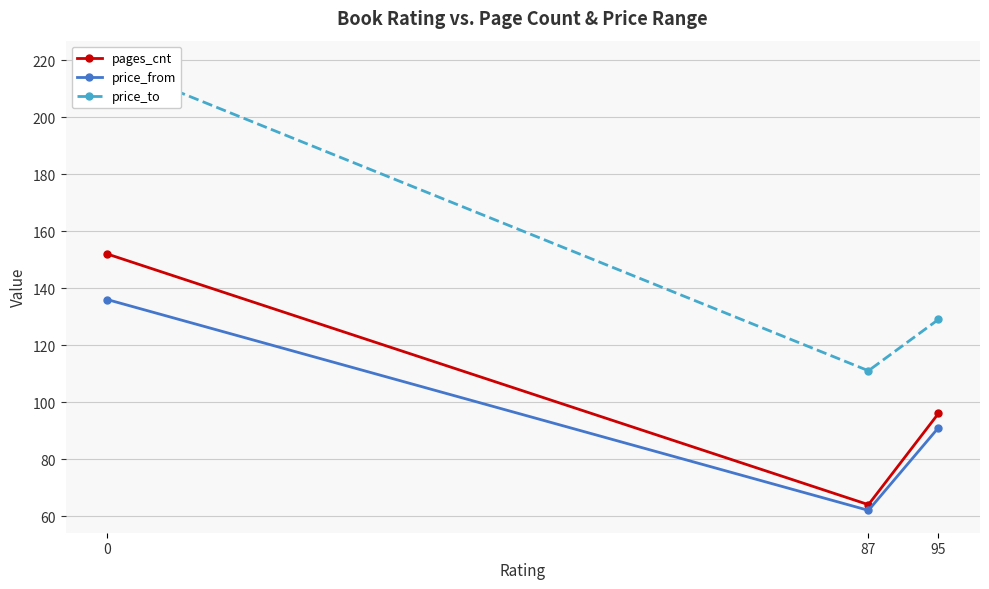

Between 87 and 95, which series saw the biggest shift?

pages_cnt